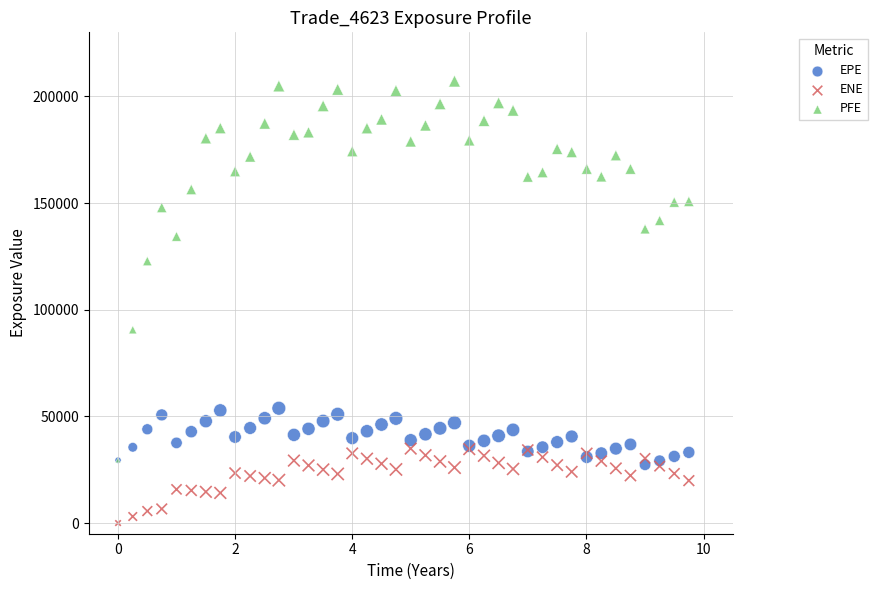

In the PFE series, what Y value is closest to 118296?

122774.0